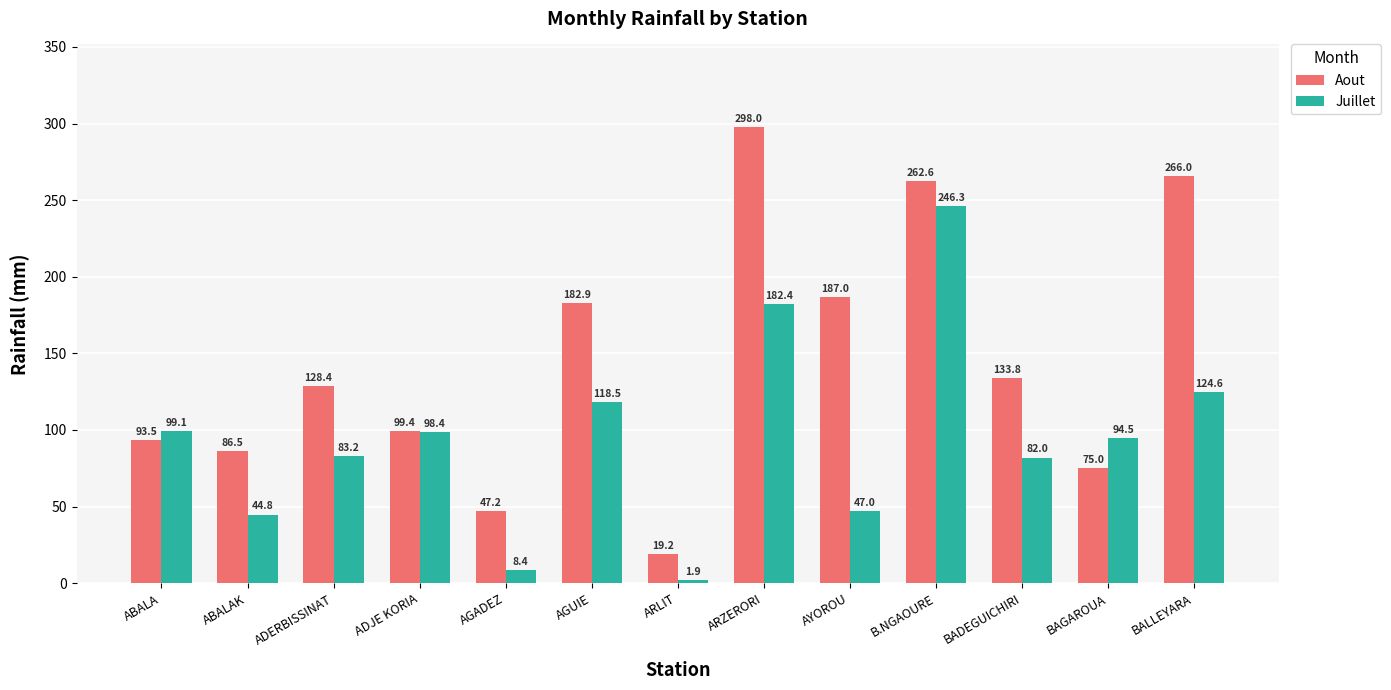

What is the difference between the second highest and minimum values in the Aout series?

246.8